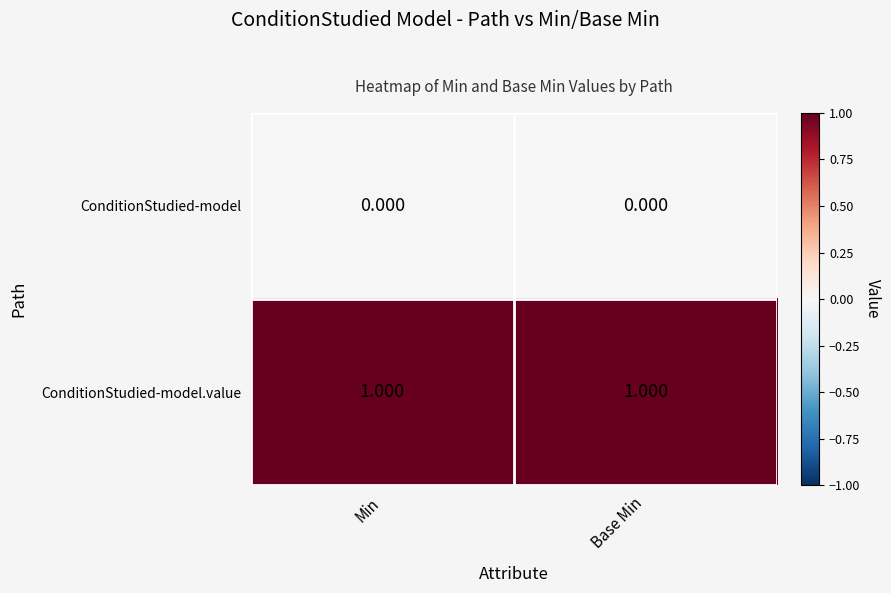

Which series has the largest total across all categories?

ConditionStudied-model.value